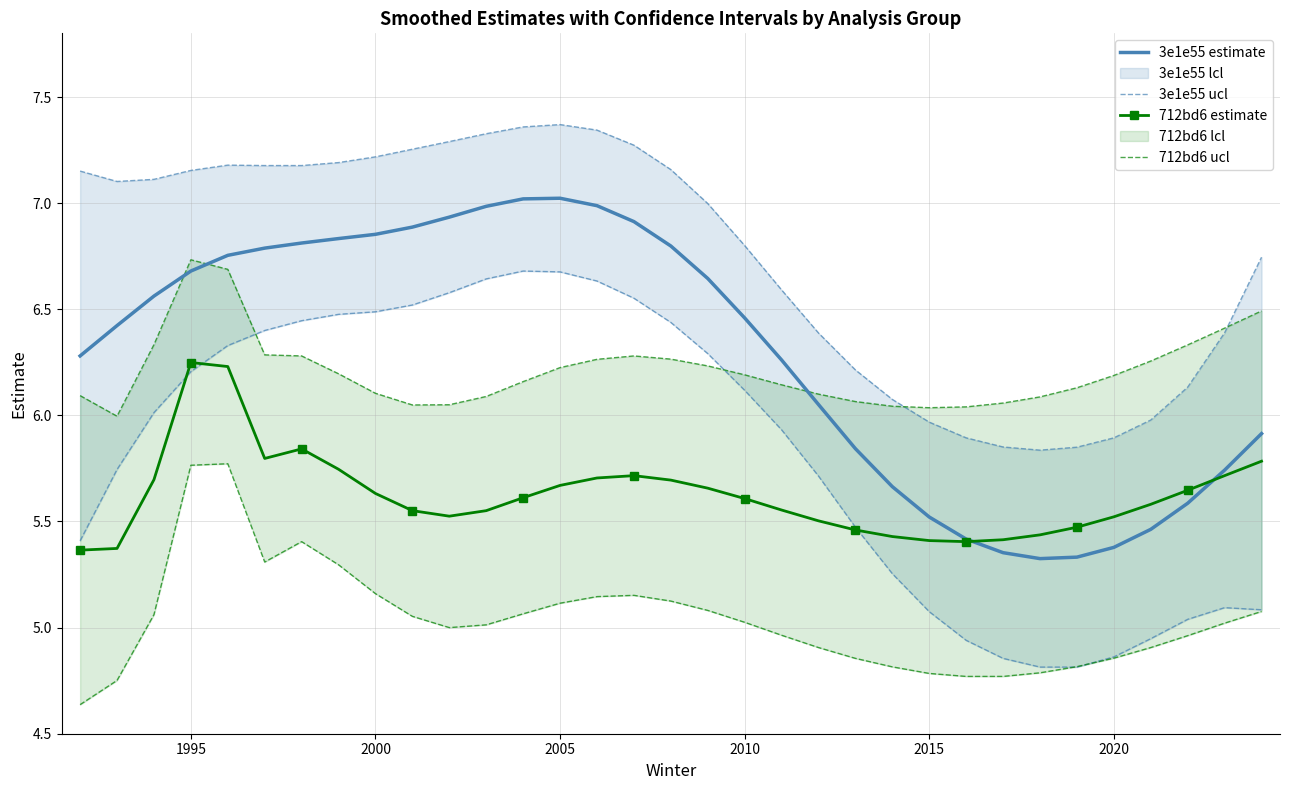

What is the highest value of the 3e1e55 estimate series?

7.0